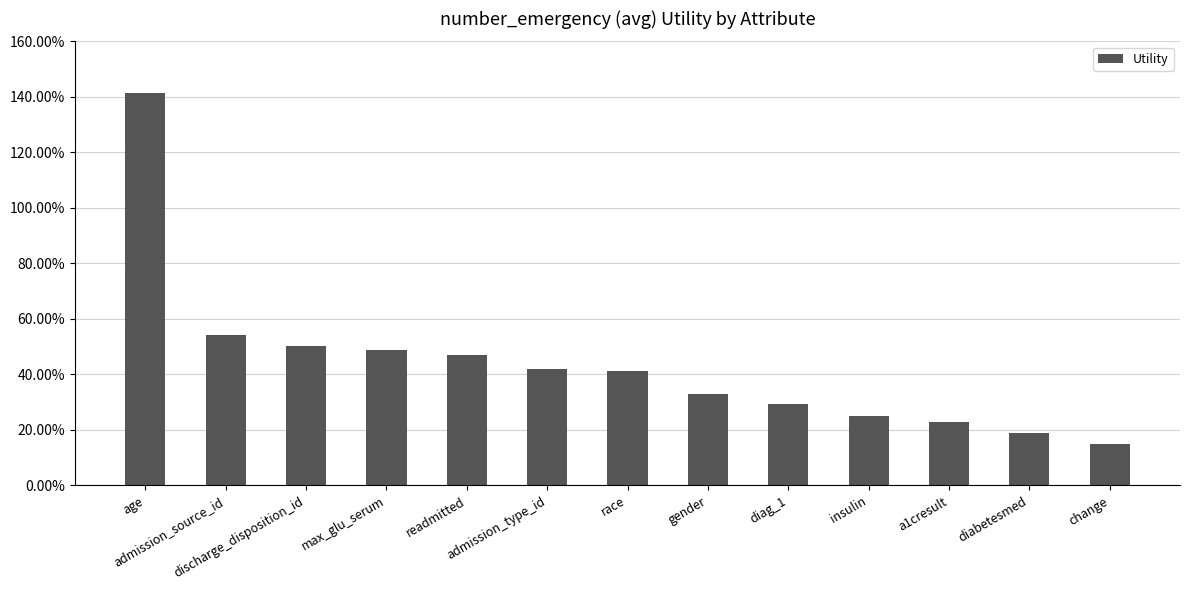

The value at change is 0.1. True or false?

False